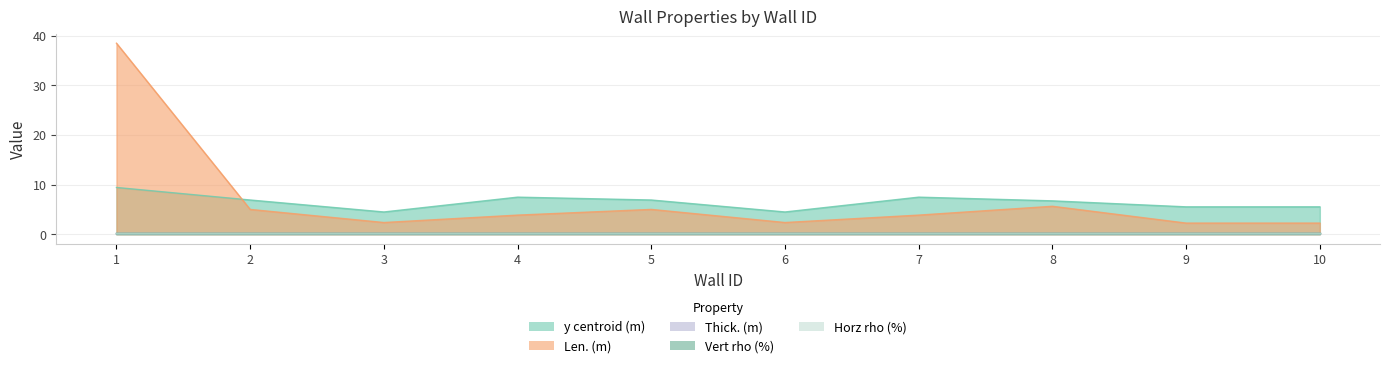

True or false: Len. (m) and Vert rho (%) intersect in this chart.

False